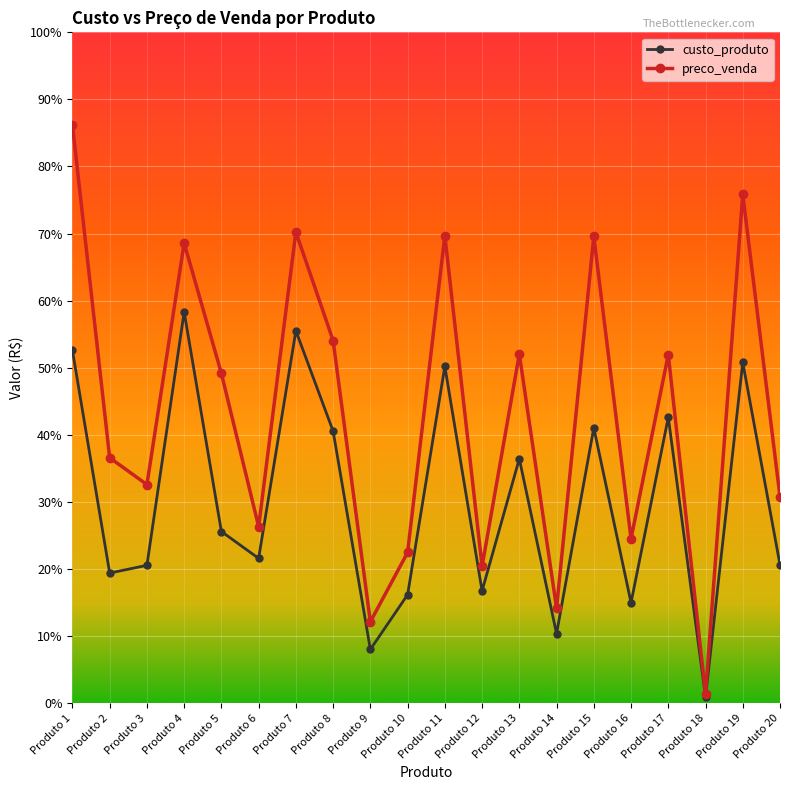

Is this an area chart (filled region under the line)?

No